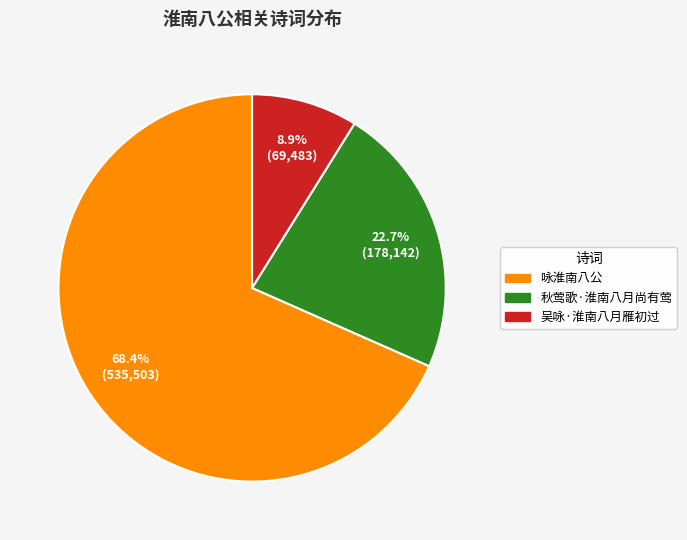

To the nearest percent, what portion does 咏淮南八公 represent?

68%